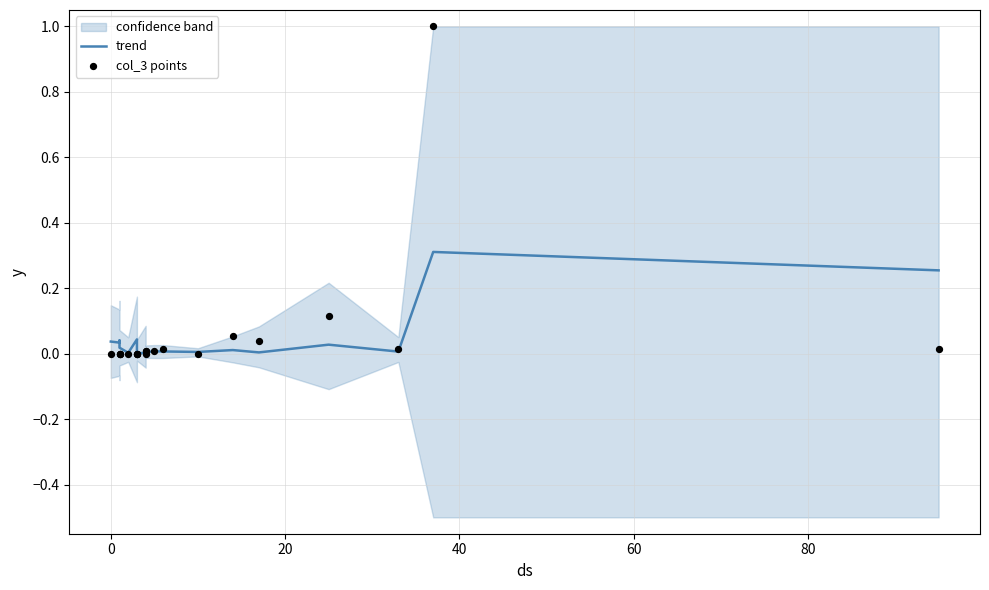

At how many categories does at least one series exceed 0?

20